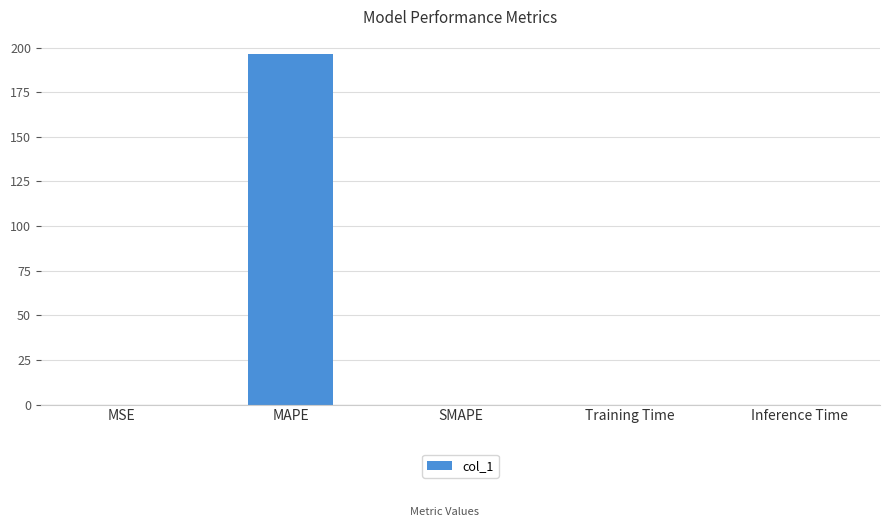

What is the sum of all values?

196.2